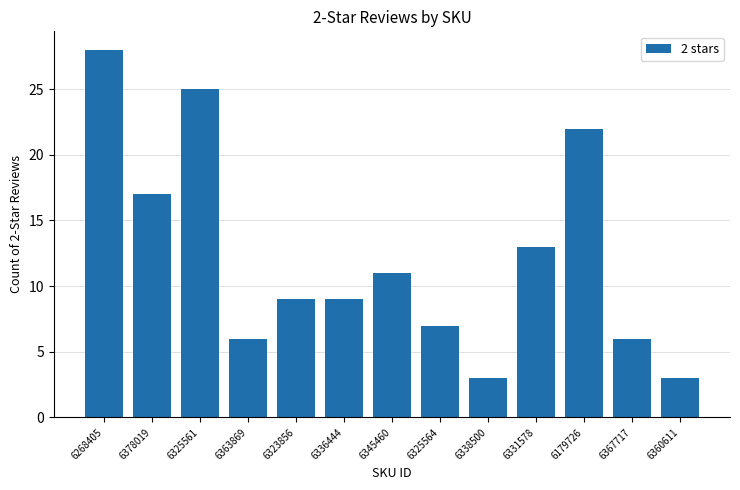

The chart shows a value of 6 at 6367717. True or false?

True